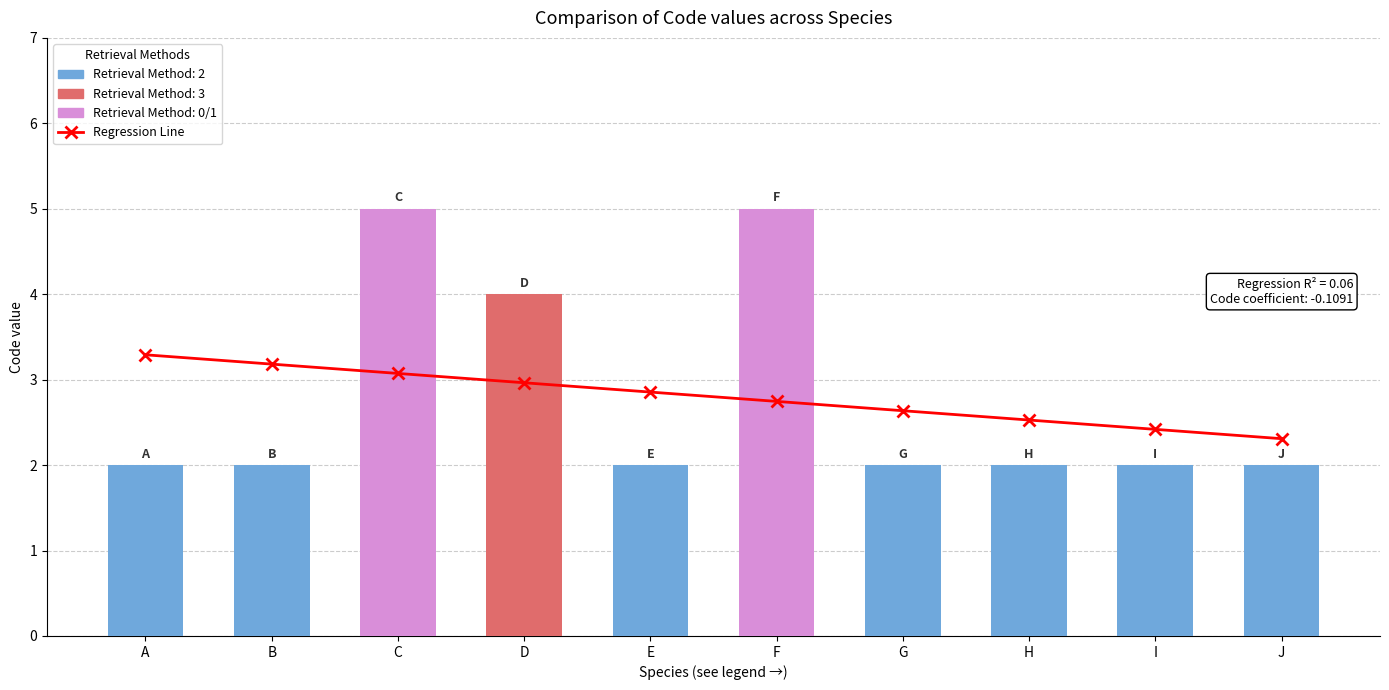

Count the number of categories in the chart.

10